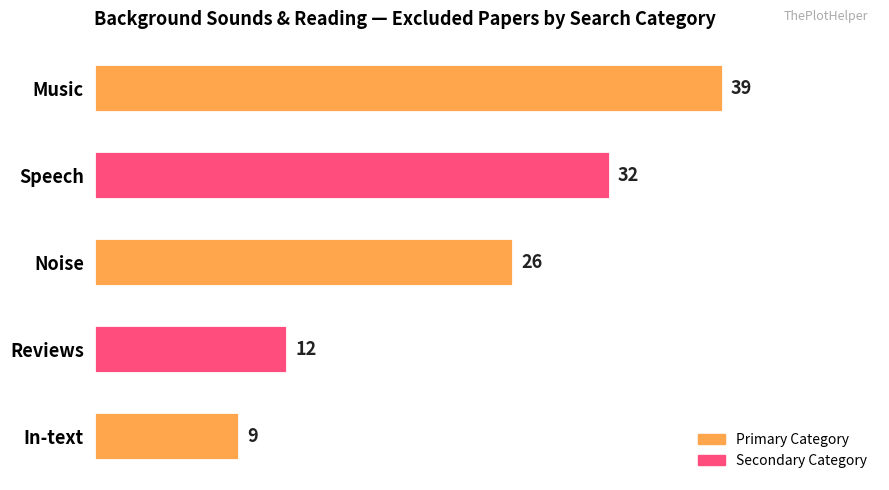

What is the minimum value shown in the chart?

9